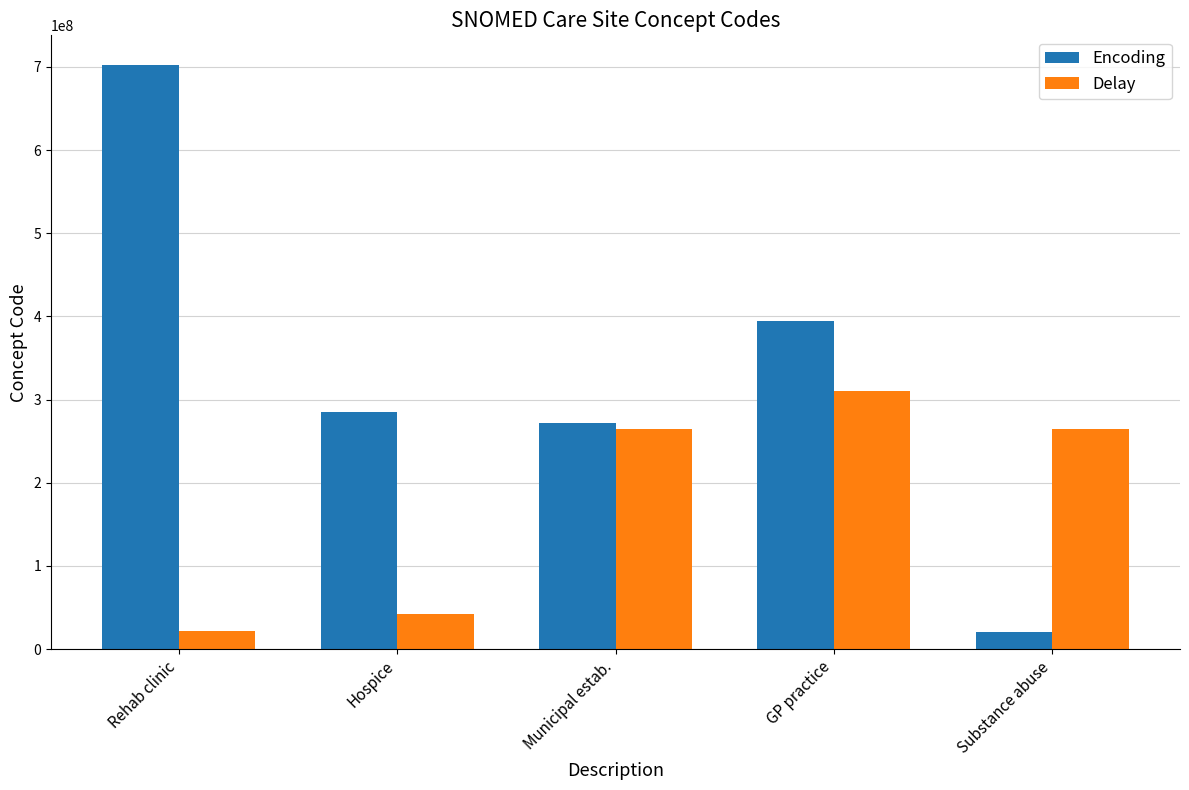

What is the label of the 1st bar from the right?

Substance abuse